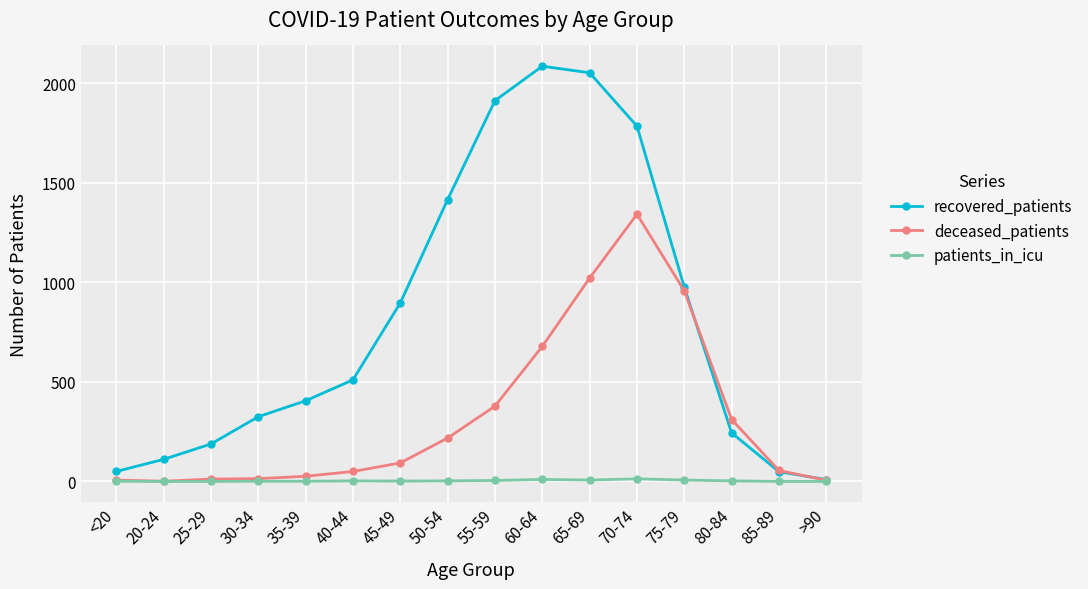

What are all the series names shown in the legend?

recovered_patients, deceased_patients, patients_in_icu